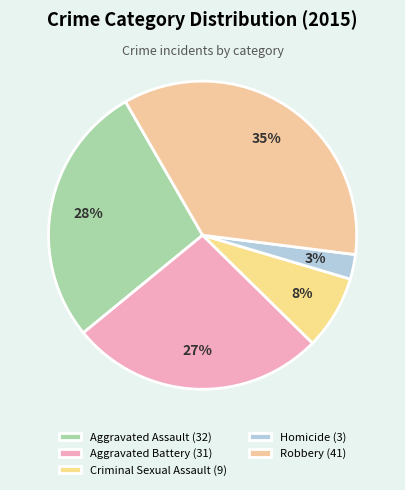

How many slices are in this pie chart?

5